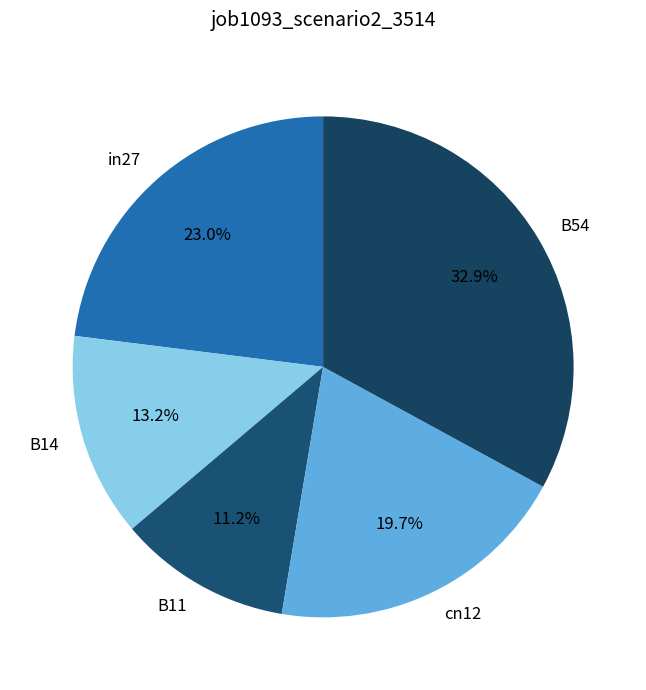

To the nearest percent, what is the average slice percentage?

20%